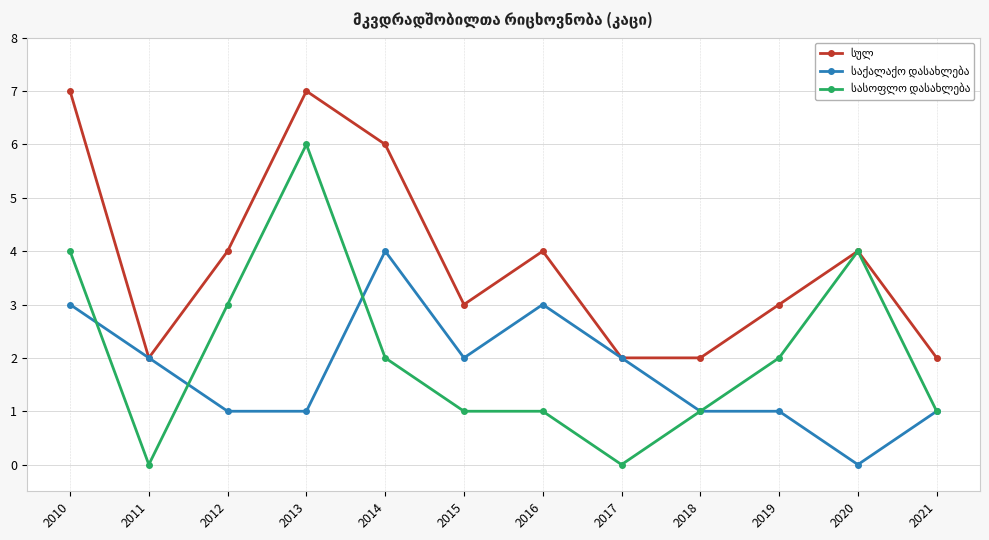

What is the maximum value shown in the chart?

7